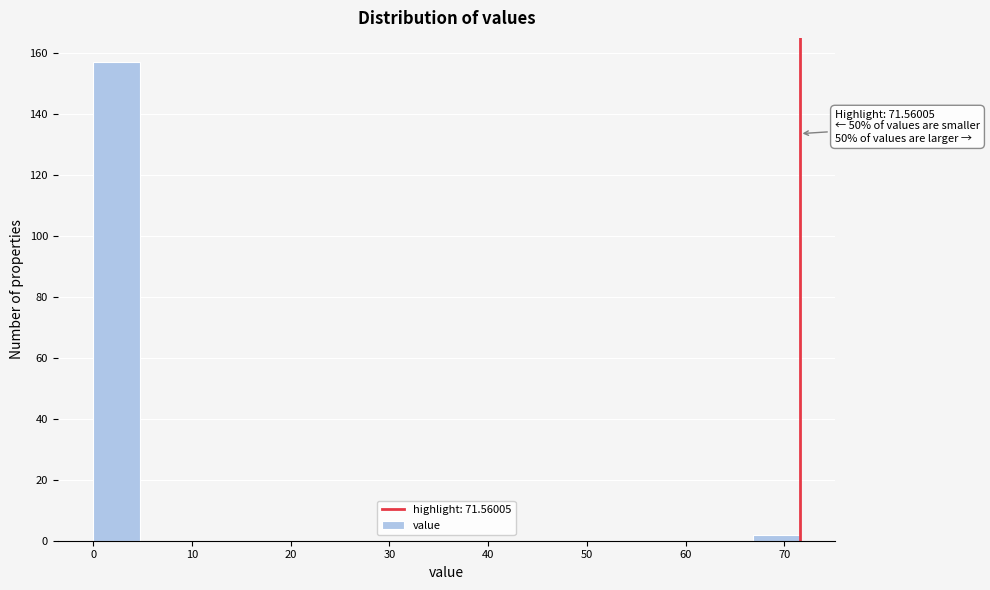

Which range on the x-axis has the tallest bar?

0 to 5